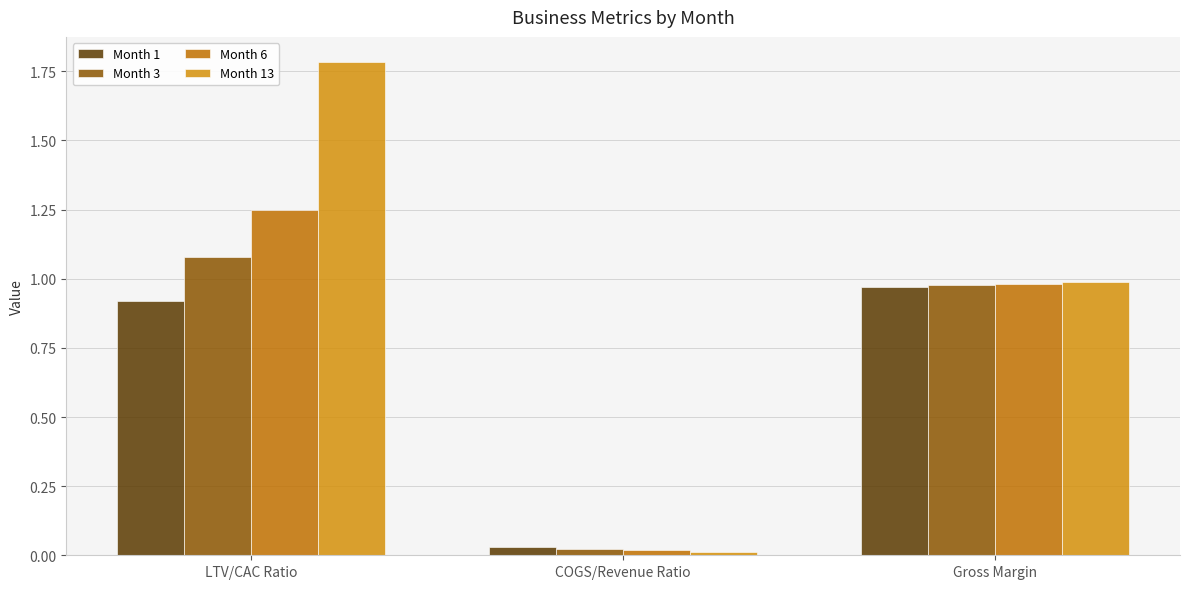

At how many categories does at least one series exceed 1?

1